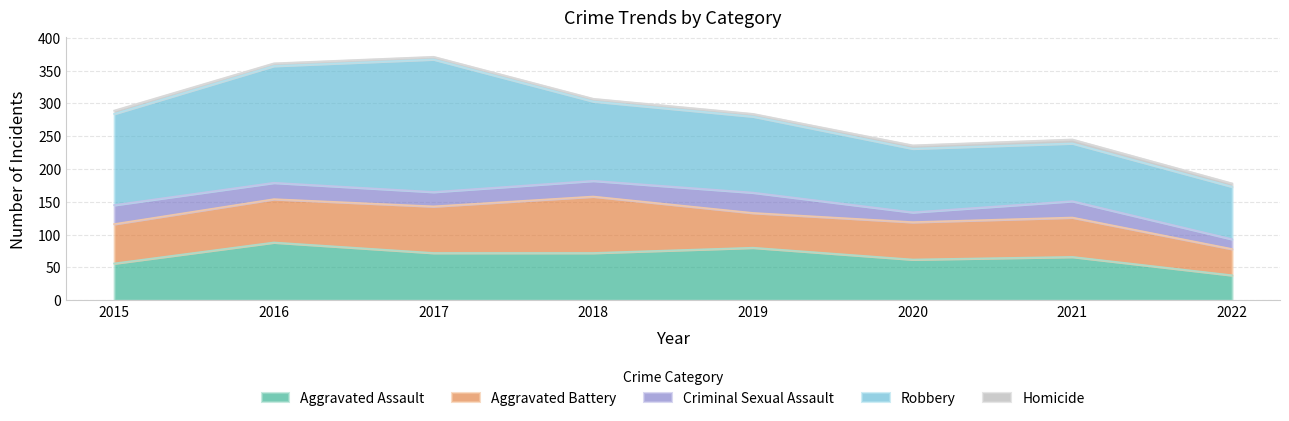

What is the value of the Aggravated Battery point at the 3rd from the left?

71